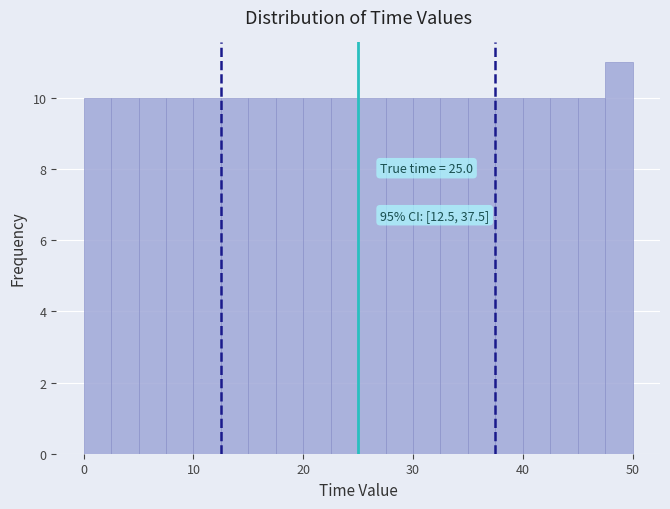

Read against the x-axis, roughly where is the centre of the tallest bar?

49